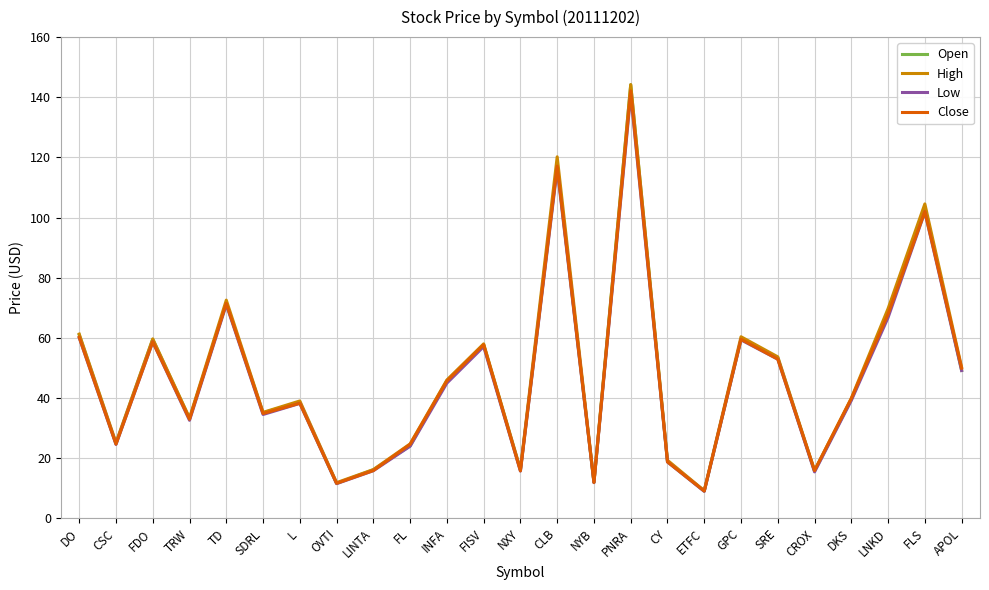

The value of Low at FL is 37.4. True or false?

False